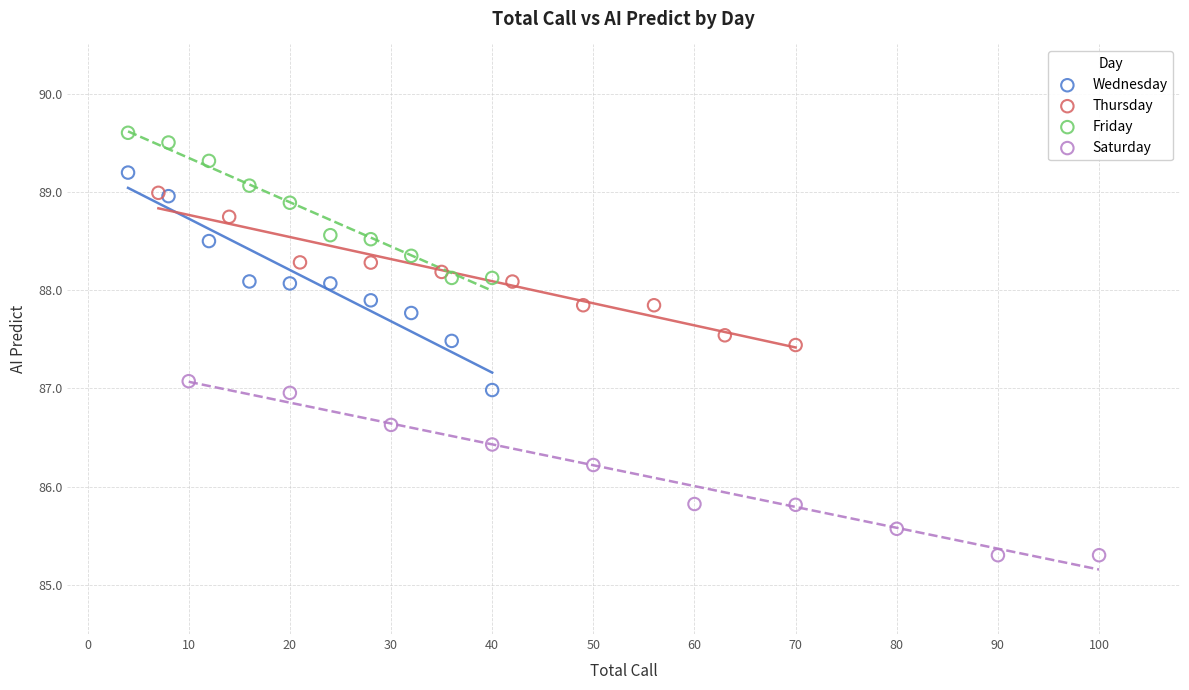

Which series contains the lowest Y value?

Saturday